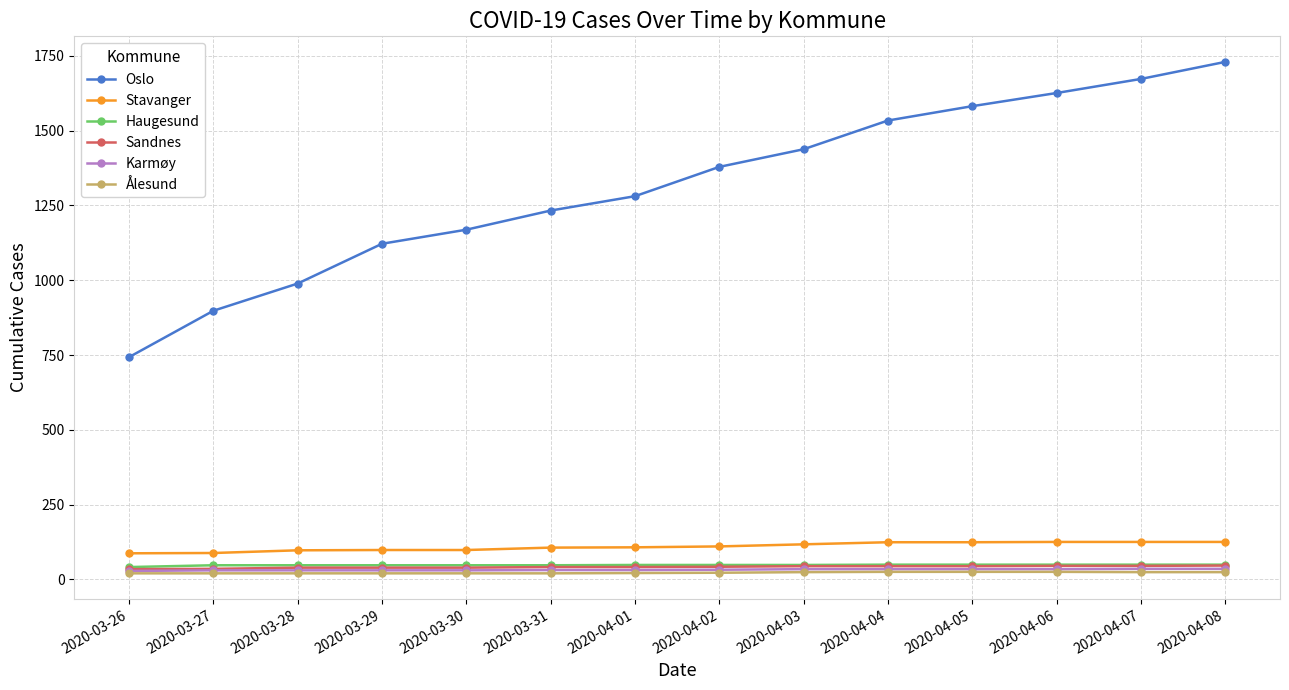

True or false: Haugesund and Sandnes intersect in this chart.

False